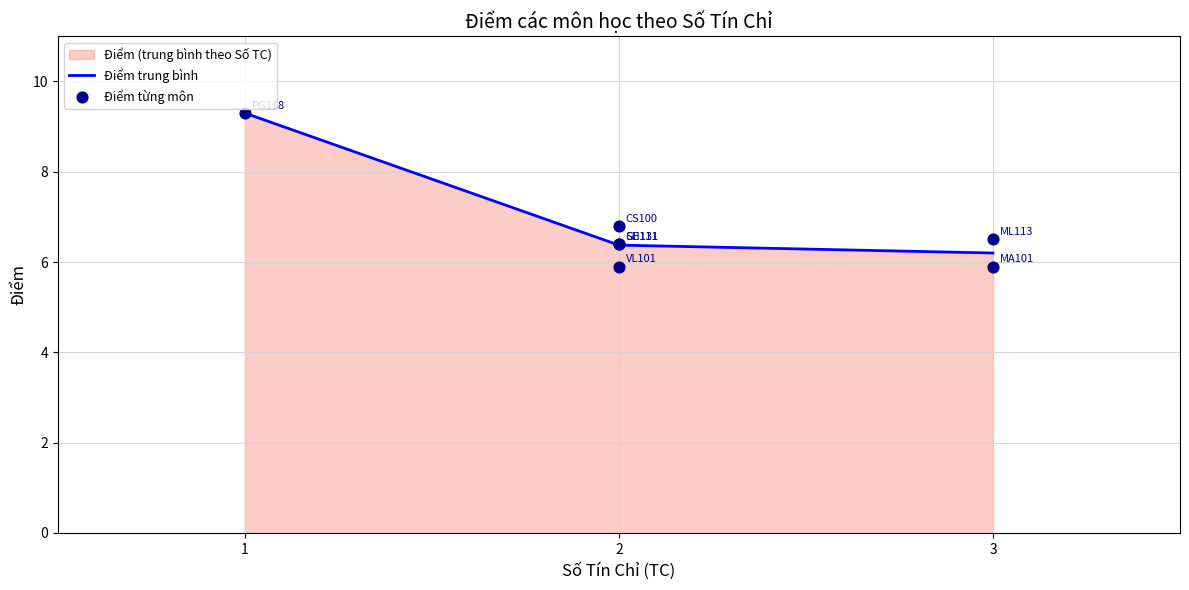

Is it true that Điểm trung bình equals 2.7 at 3?

False